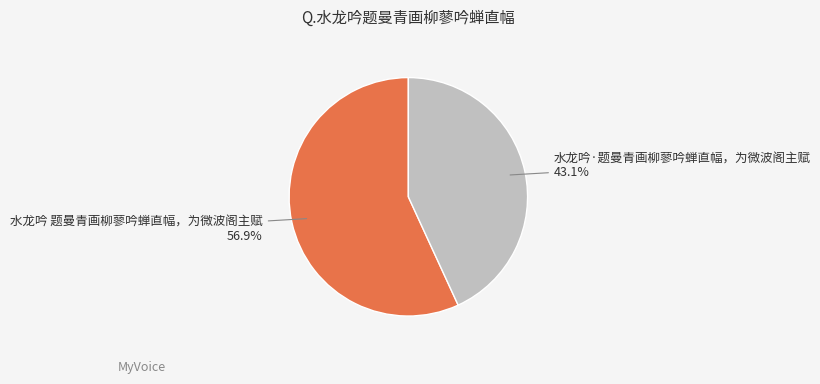

Which category accounts for the majority?

水龙吟 题曼青画柳蓼吟蝉直幅，为微波阁主赋